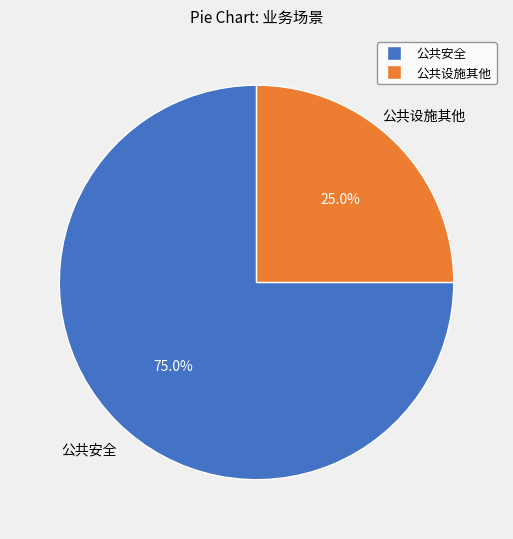

Combined, do 公共安全 and 公共设施其他 account for over 50%?

Yes